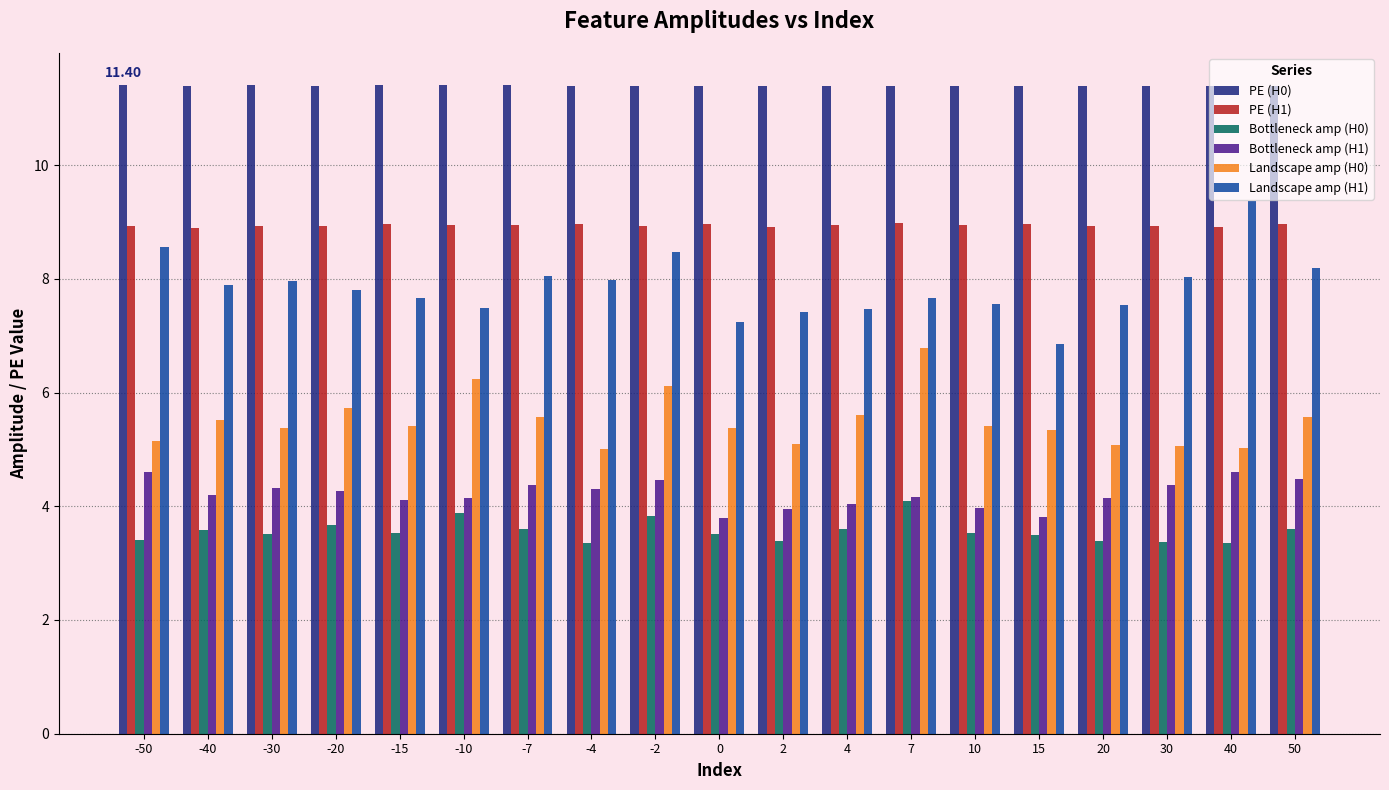

How many series are shown in this chart?

6